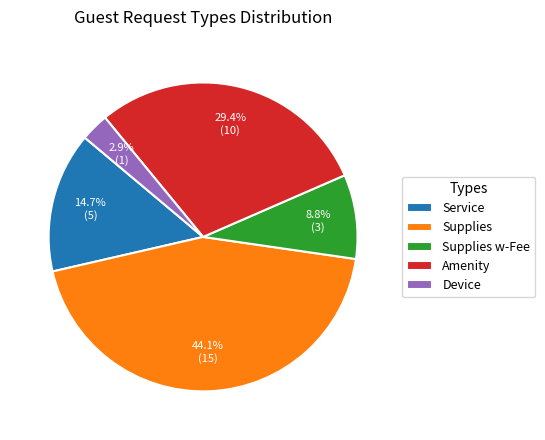

How many segments does this pie chart have?

5